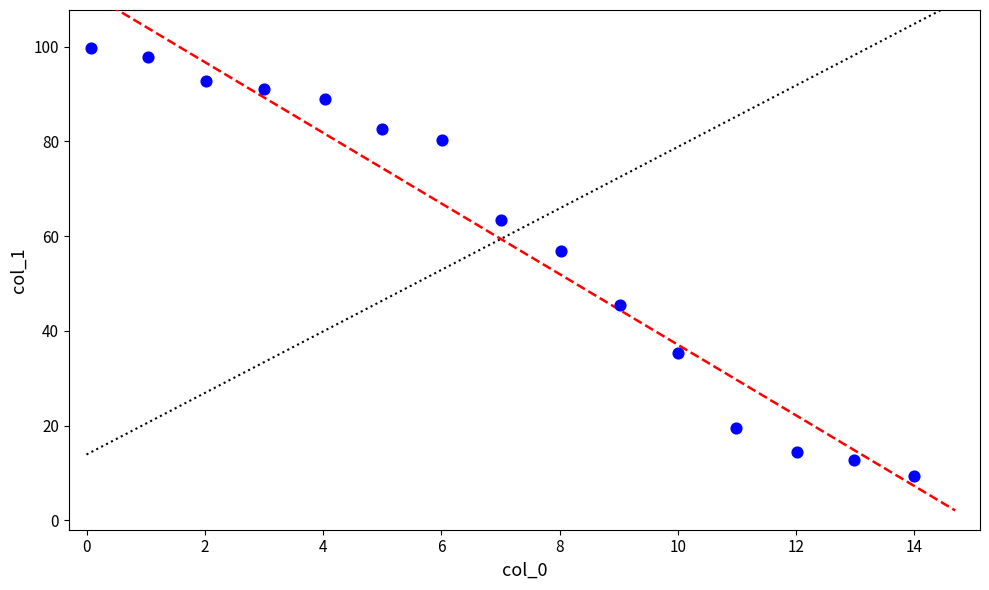

What is the range of X values (max minus min)?

13.9